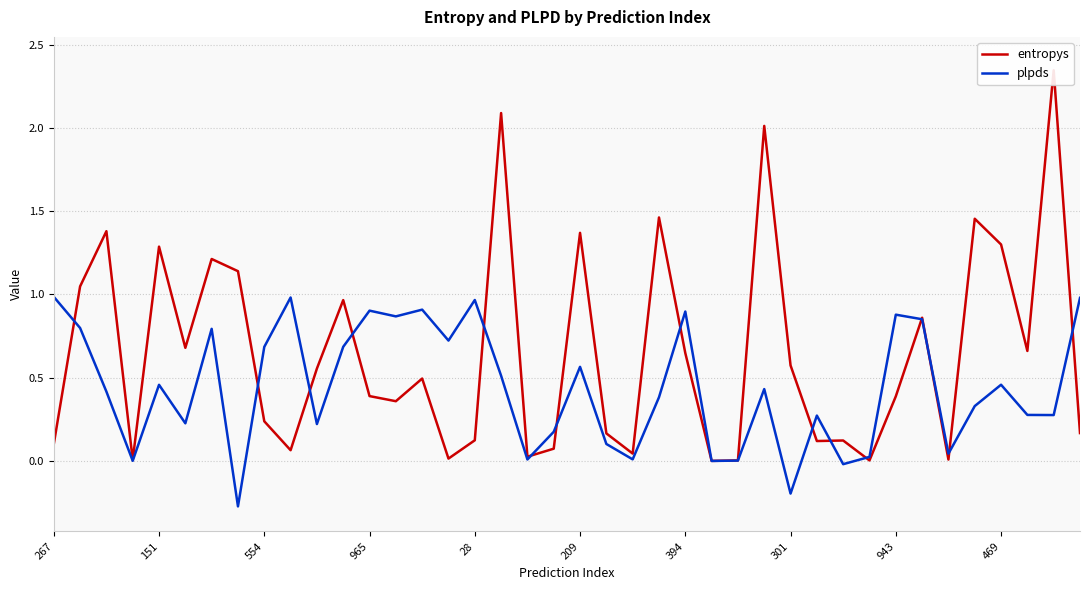

What is the difference between the second highest and minimum values in the plpds series?

1.3